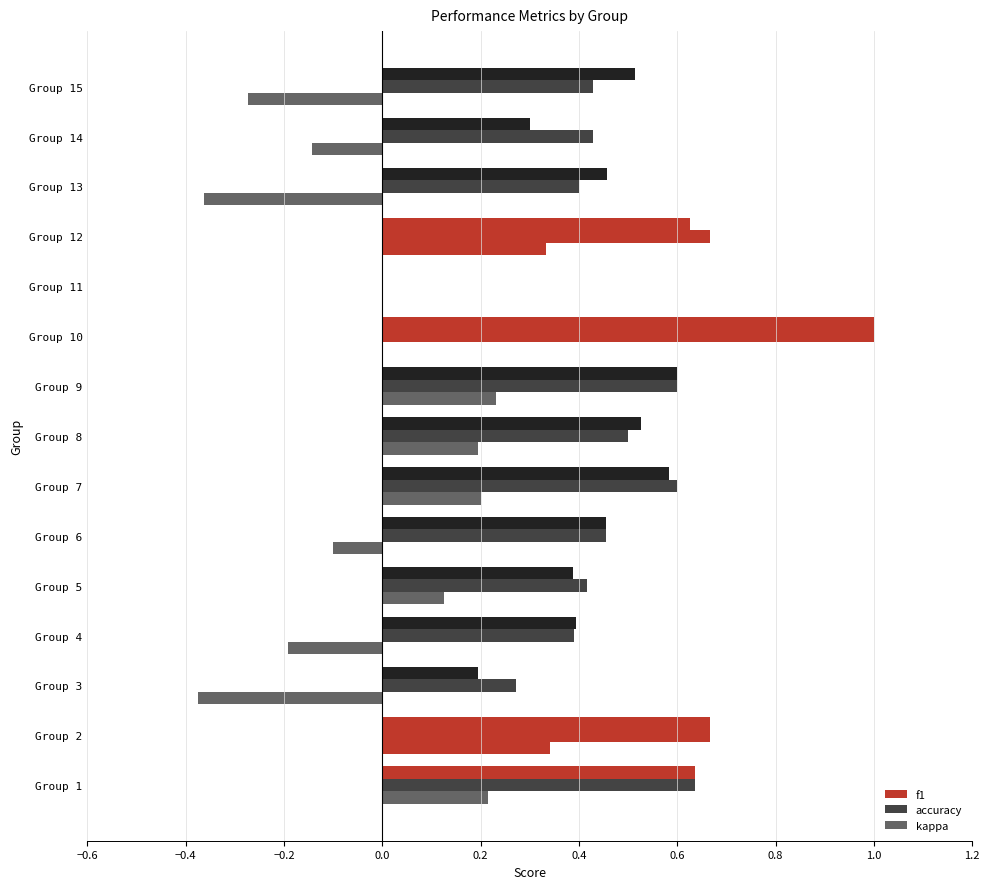

How many data points does each series have?

15